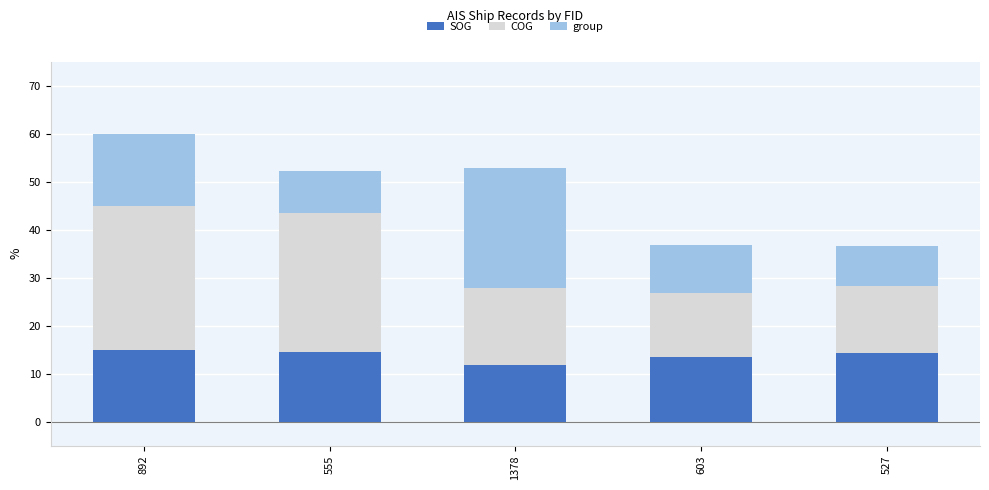

Count the number of data series in this chart.

3